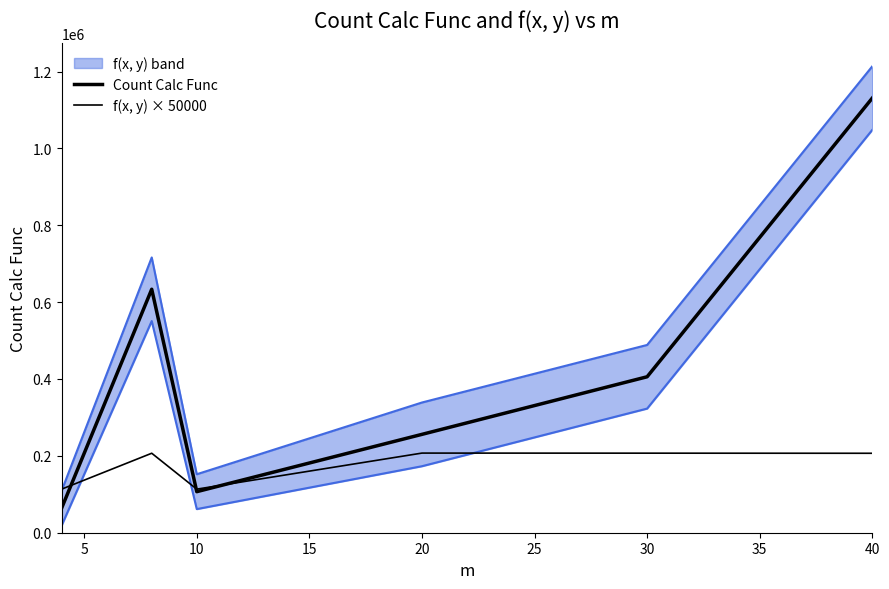

What is the minimum value shown in the chart?

64186.0